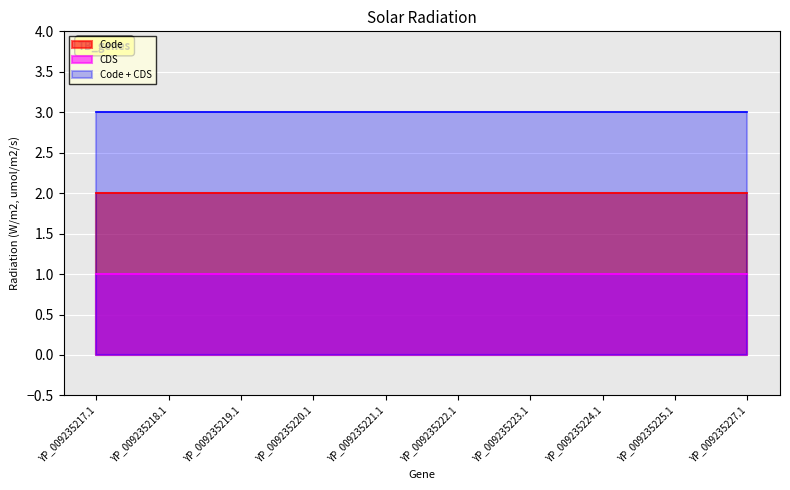

True or false: Code and CDS intersect in this chart.

False